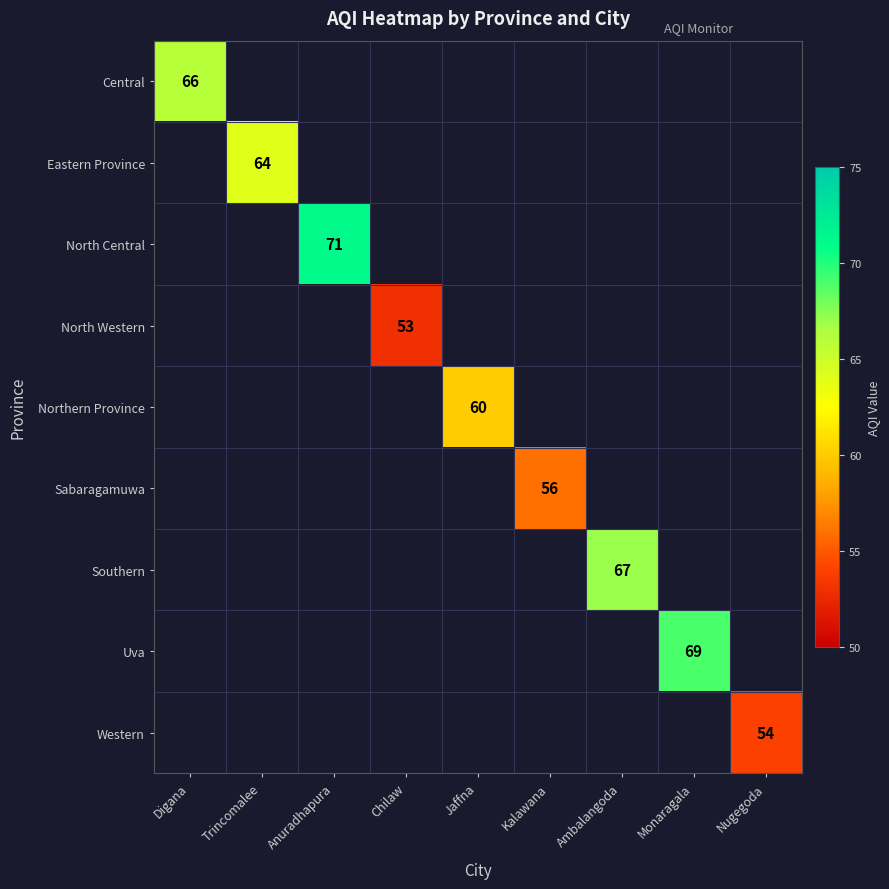

Is the value of North Central at Anuradhapura greater than the value of Uva at Monaragala?

Yes